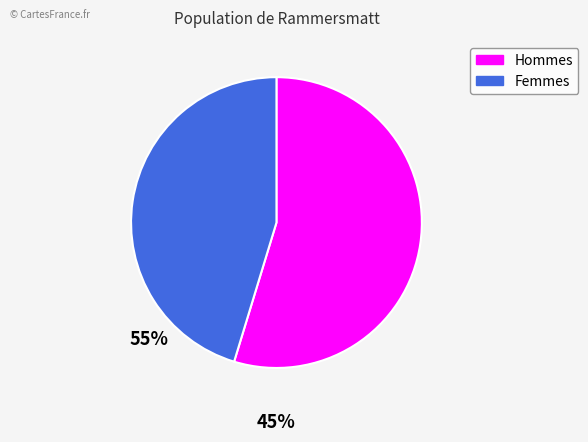

How many segments does this pie chart have?

2